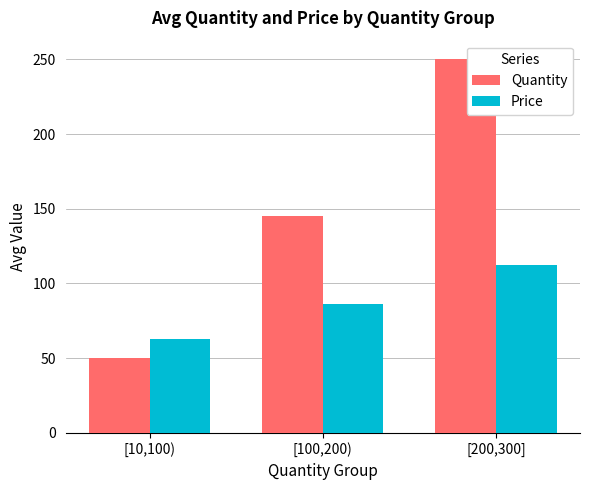

How many series are shown in this chart?

2